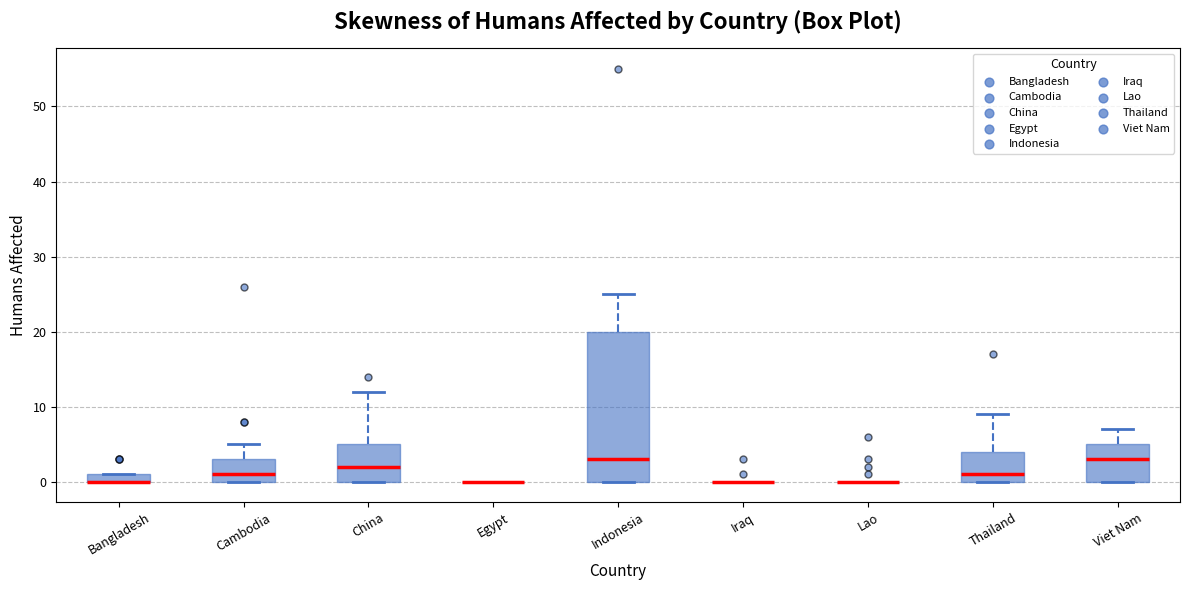

Where is the upper edge of the box for Bangladesh on the y-axis? The values are not printed on the chart, so give them approximately, as read against the axis.

1